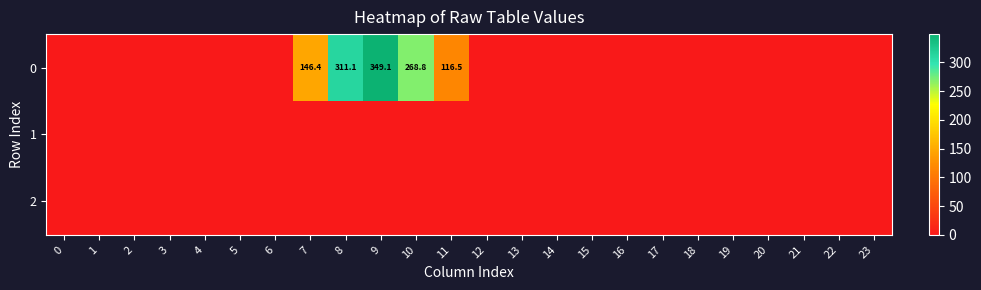

Between 16 and 4, which is larger?

16